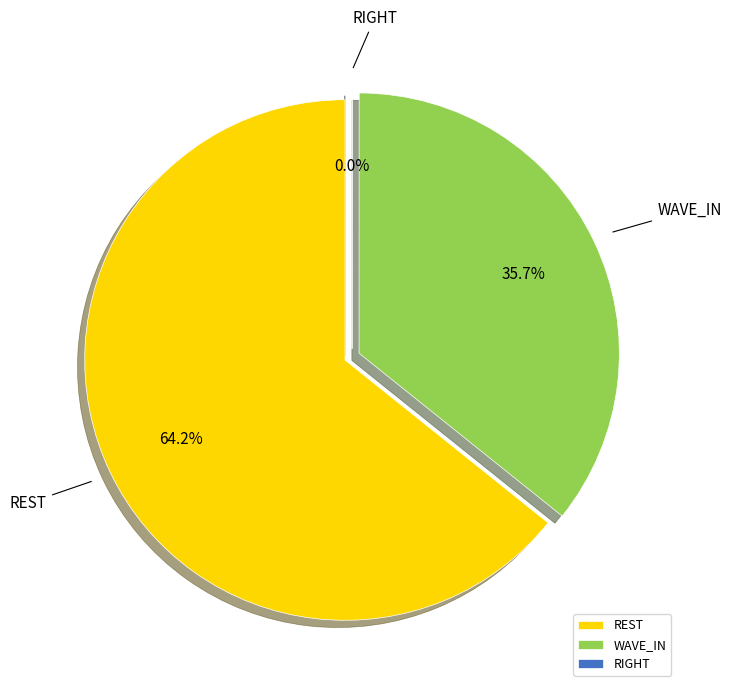

To the nearest percent, what is the difference between the largest and smallest slice percentages?

64%